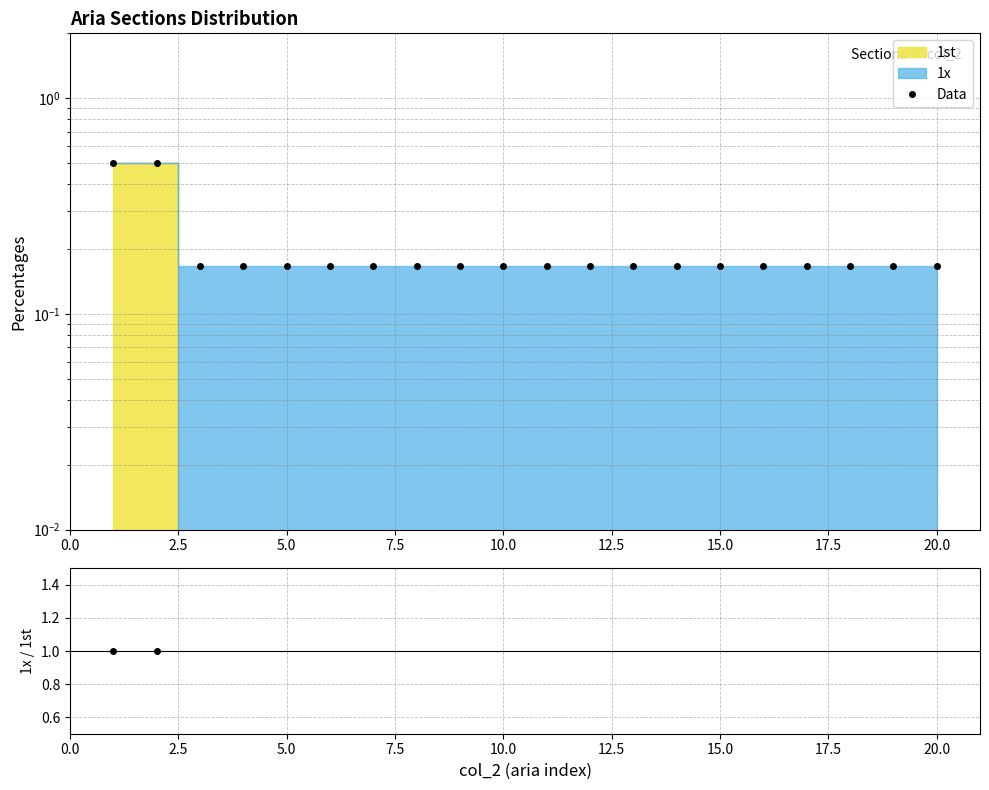

Which series has the widest spread of values?

Data